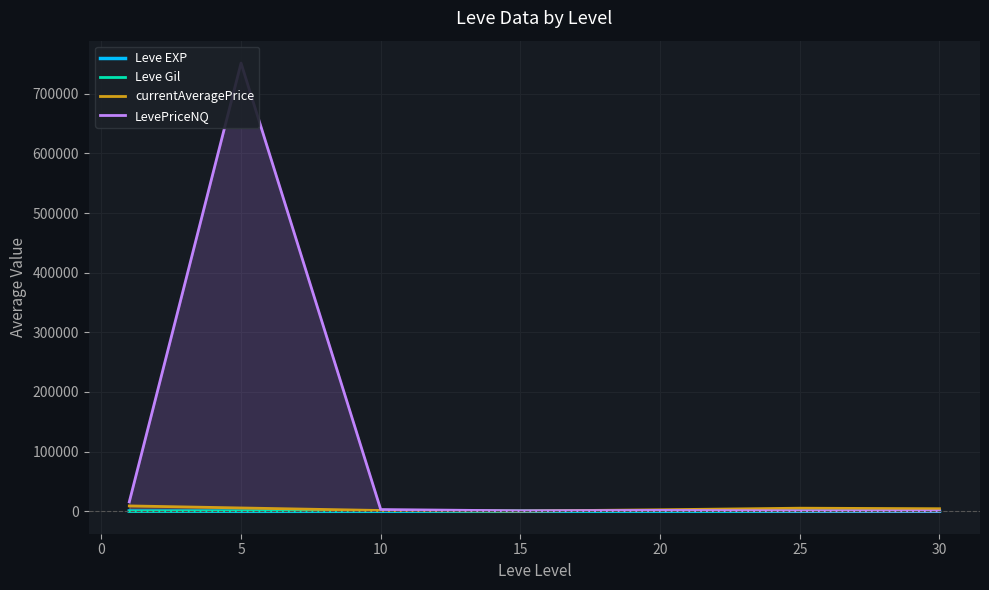

Is the value of Leve Gil at 25 greater than the value of LevePriceNQ at 25?

No